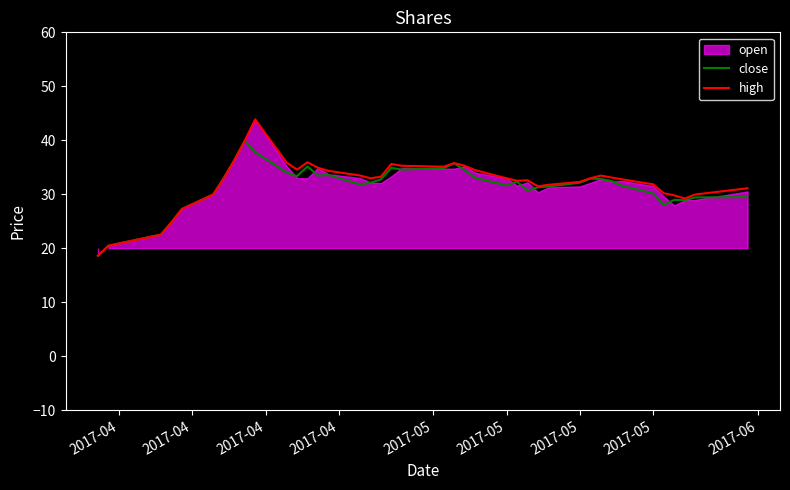

Reading left to right, extract all data points from this chart.

close: 18.6	20.5	22.5	24.8	27.2	30.0	33.0	36.3	39.9	37.8	34.0	33.4	35.1	33.5	33.5	31.8	32.1	32.7	34.9	34.6	34.8	35.7	34.5	33.0	31.6	32.3	30.7	31.3	31.4	32.1	32.9	32.8	32.5	31.6	30.1	28.0	28.9	28.9	29.4	29.5
high: 18.6	20.5	22.5	24.8	27.2	30.0	33.0	36.3	39.9	43.9	35.9	34.5	35.9	34.9	34.3	33.5	33.0	33.2	35.6	35.3	35.1	35.8	35.3	34.5	33.0	32.5	32.6	31.5	31.8	32.3	33.0	33.5	33.1	32.8	31.8	30.2	29.8	29.2	29.9	31.1